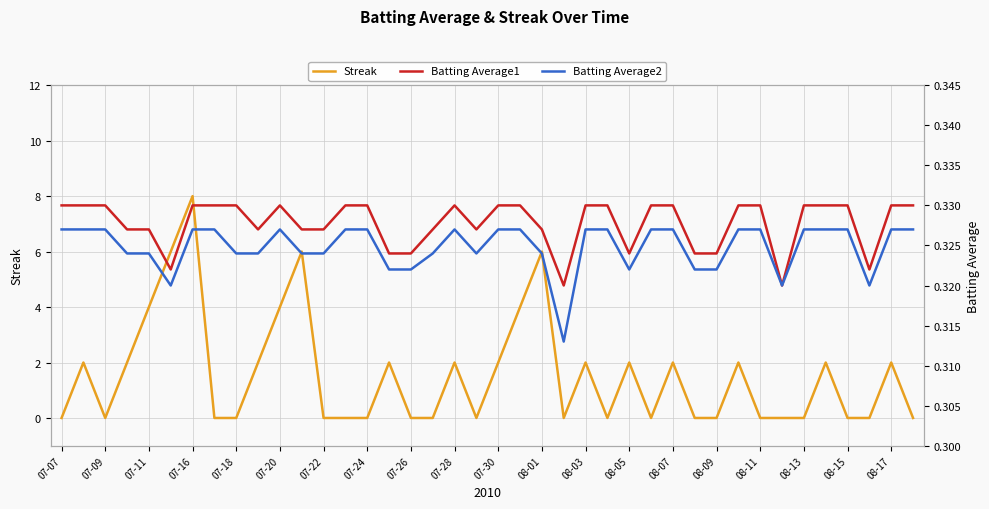

How many series are shown in this chart?

3